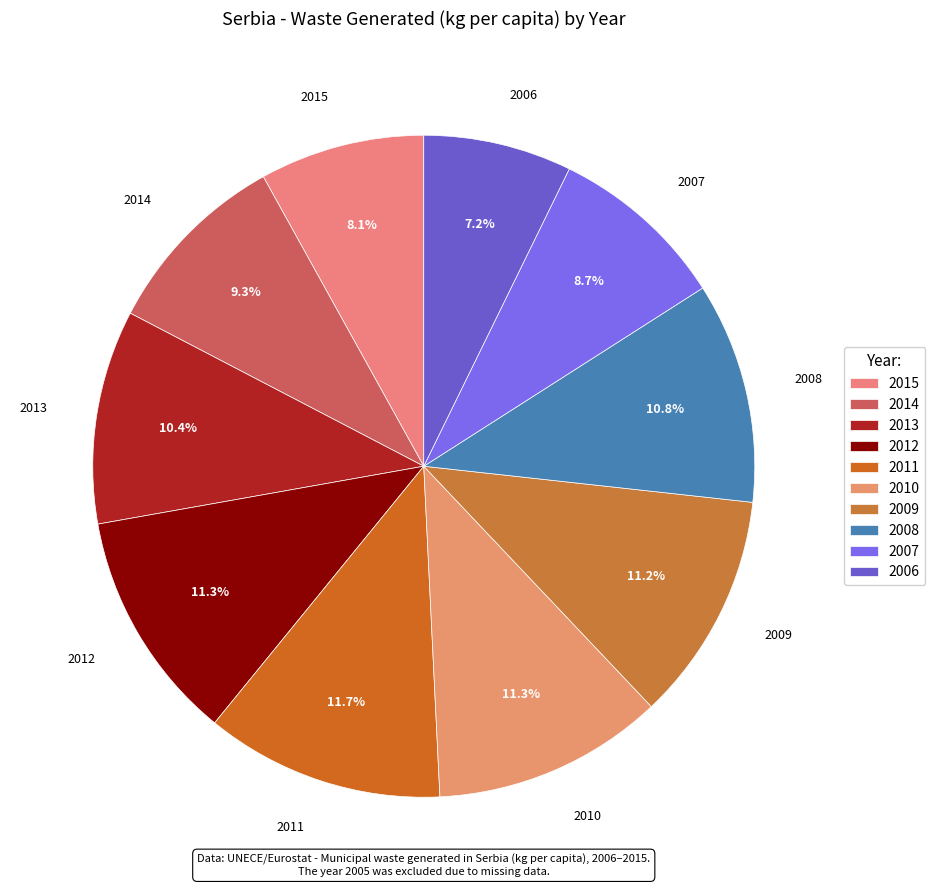

How much of the chart is everything except 2014?

90.7%